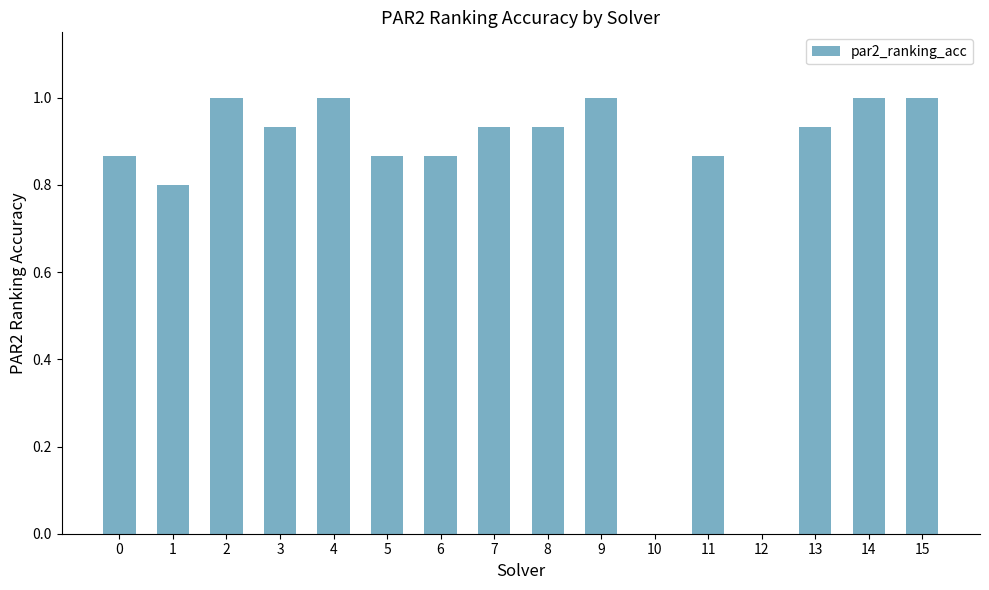

Between 3 and 4, which is larger?

4